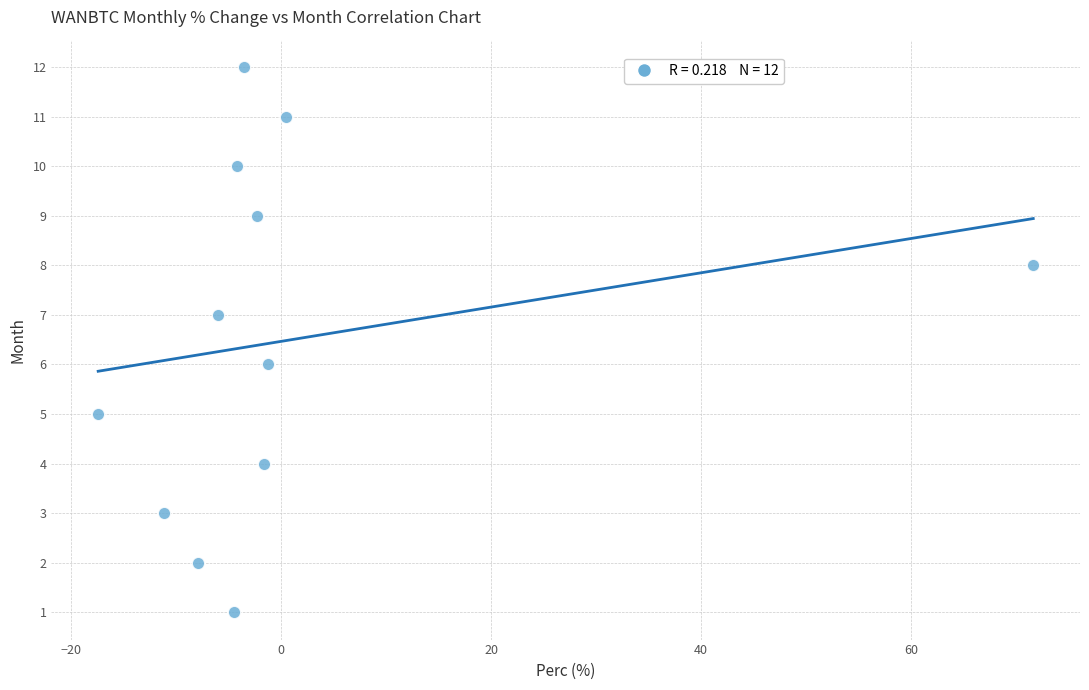

What is the range of Y values (max minus min)?

11